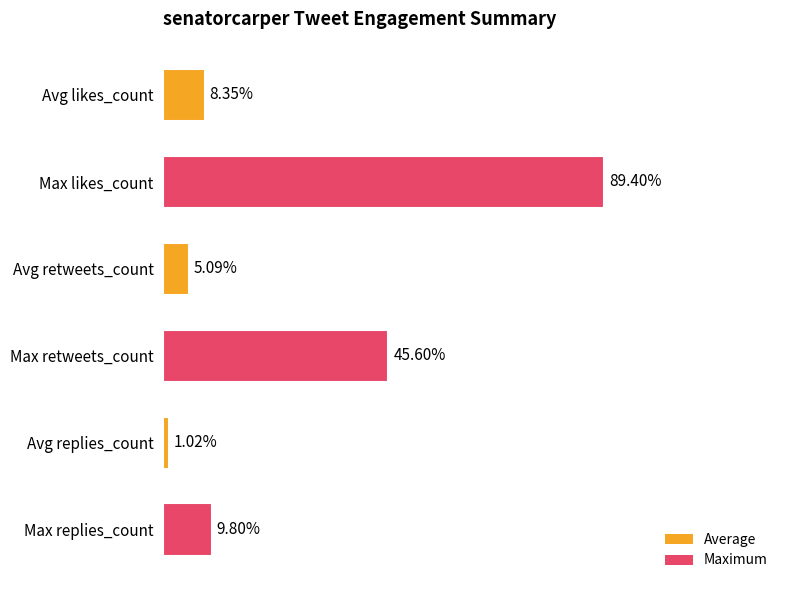

Are the bars horizontal?

Yes